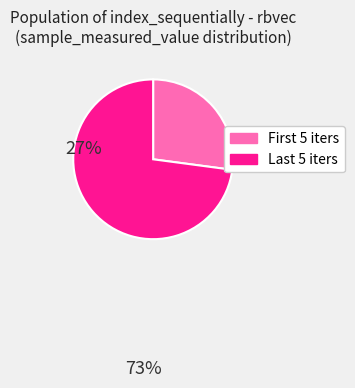

What is the majority slice?

Last 5 iters